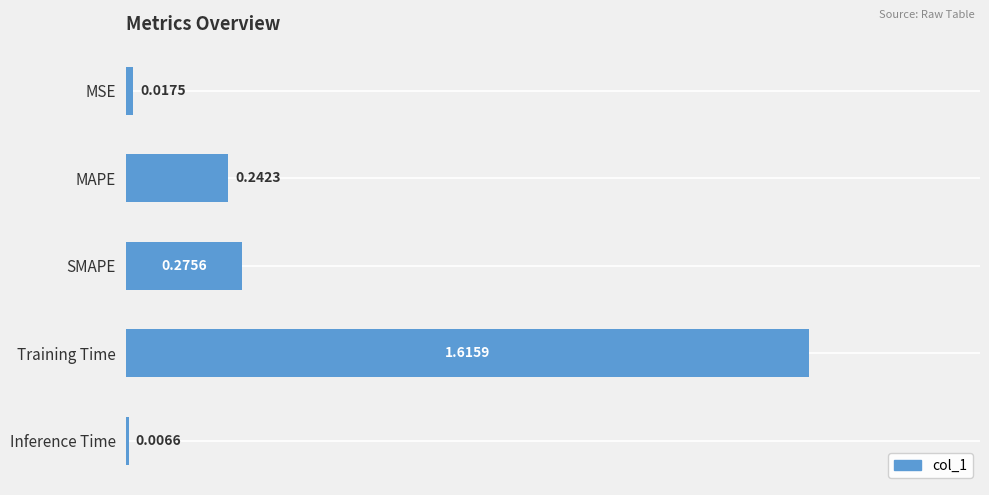

At which category does the chart reach its peak across all series?

Training Time